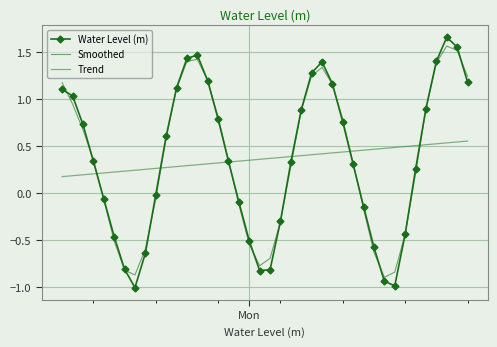

At how many categories does at least one series exceed 0?

40